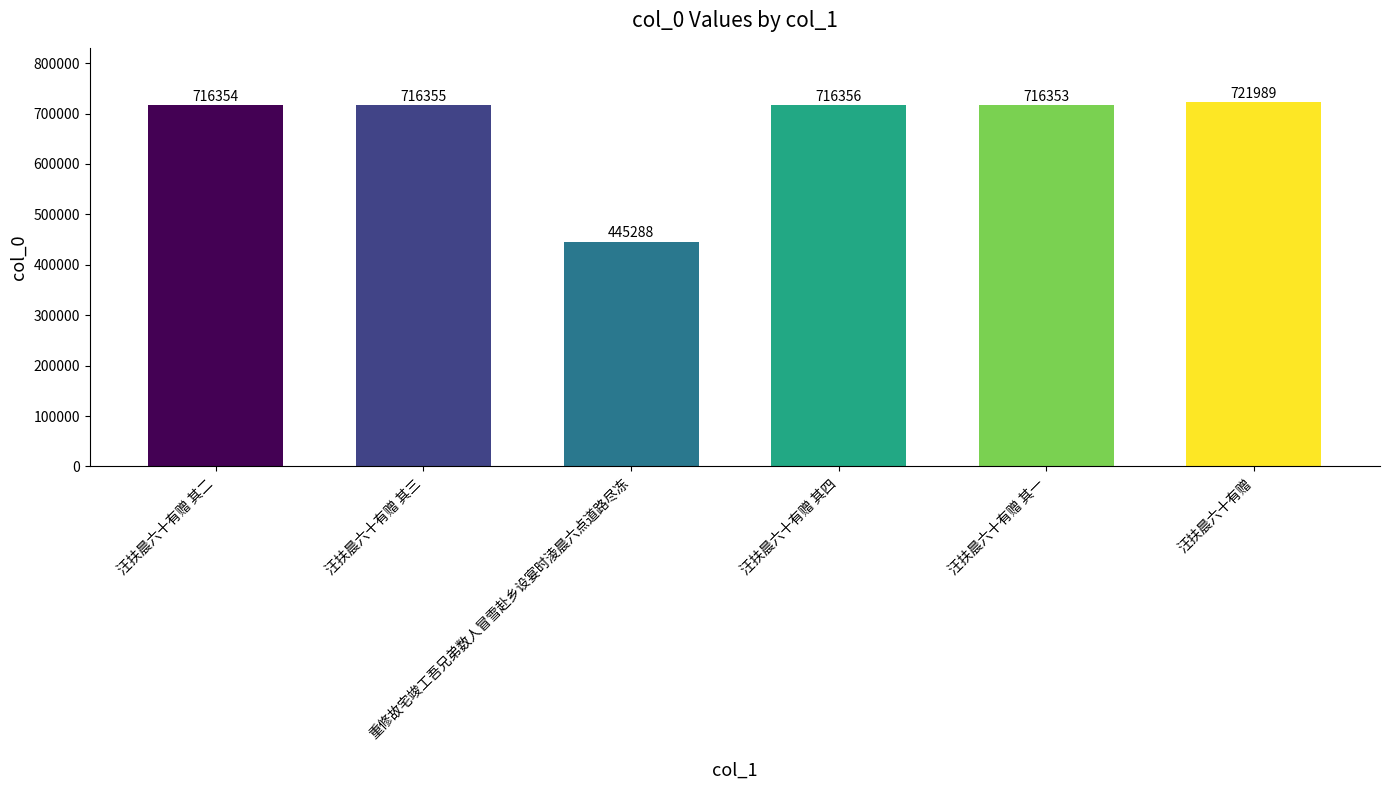

Reading left to right, extract all data points from this chart.

汪扶晨六十有赠 其二=716354	汪扶晨六十有赠 其三=716355	重修故宅竣工吾兄弟数人冒雪赴乡设宴时淩晨六点道路尽冻=445288	汪扶晨六十有赠 其四=716356	汪扶晨六十有赠 其一=716353	汪扶晨六十有赠=721989